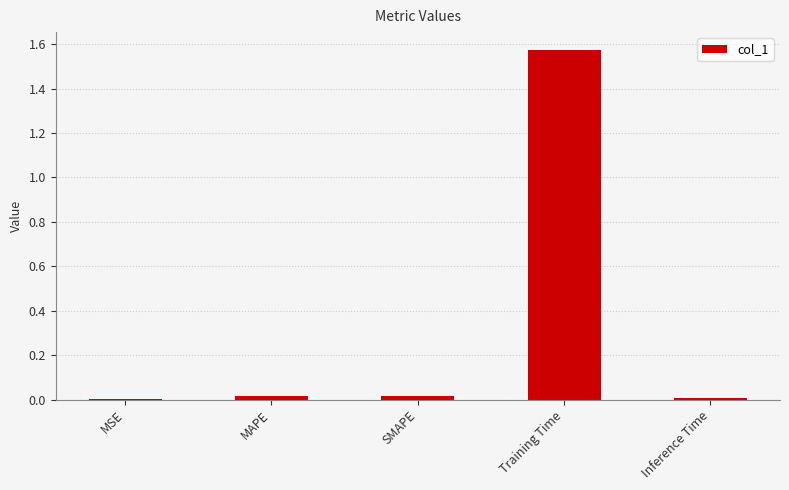

How many data points does each series have?

5